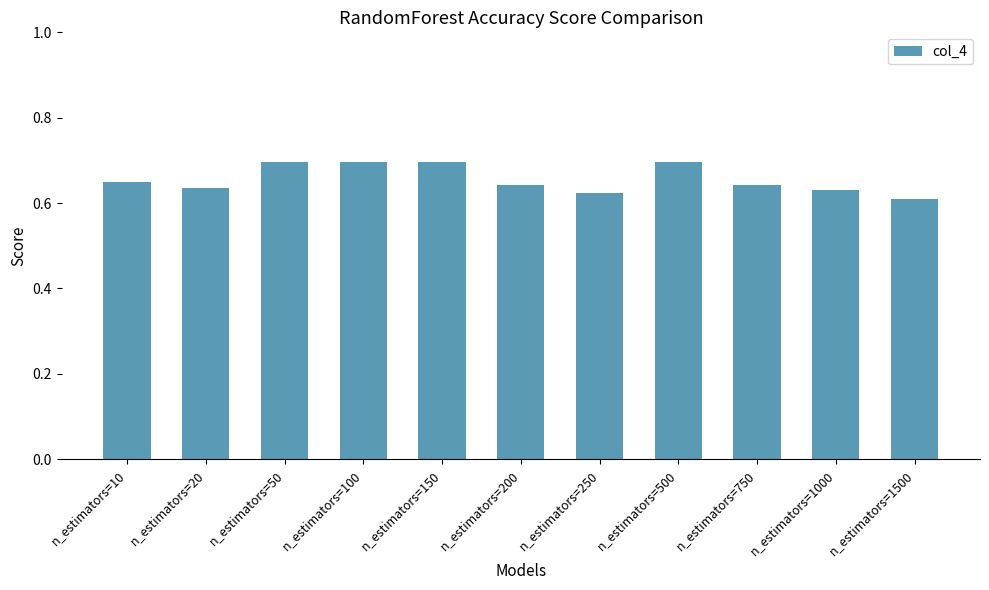

What is the sum of all values?

7.2